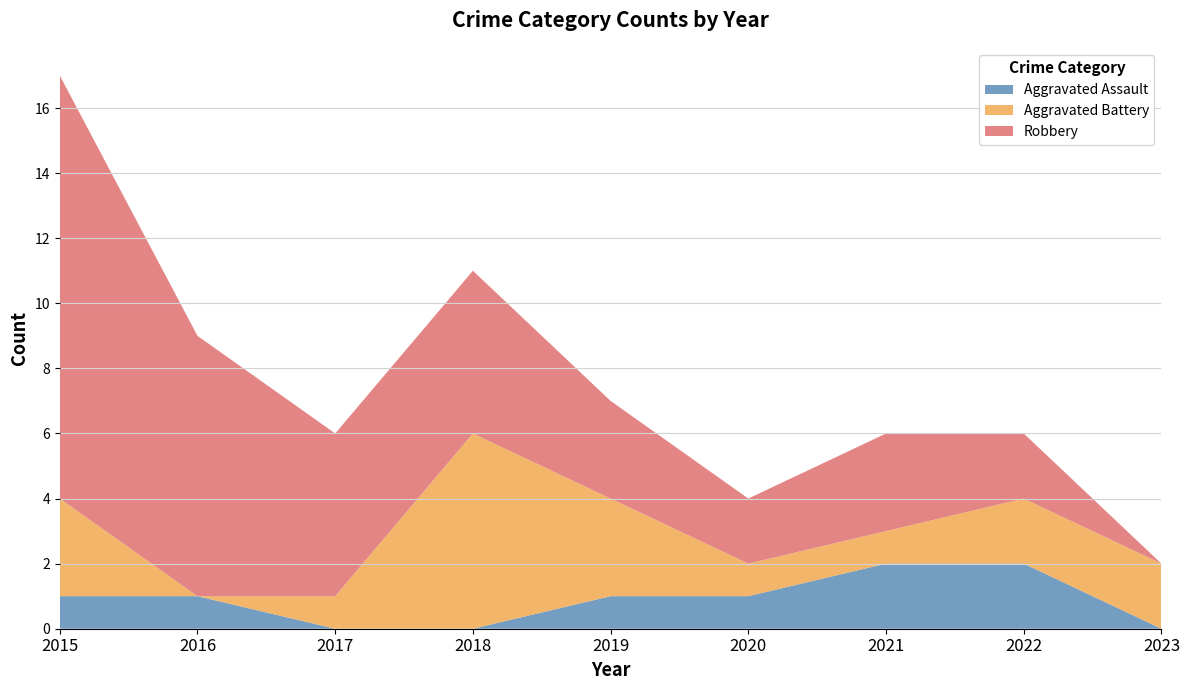

Reading left to right, transcribe all the data shown in this chart.

Aggravated Assault: 2015=1	2016=1	2017=0	2018=0	2019=1	2020=1	2021=2	2022=2	2023=0
Aggravated Battery: 2015=3	2016=0	2017=1	2018=6	2019=3	2020=1	2021=1	2022=2	2023=2
Robbery: 2015=13	2016=8	2017=5	2018=5	2019=3	2020=2	2021=3	2022=2	2023=0